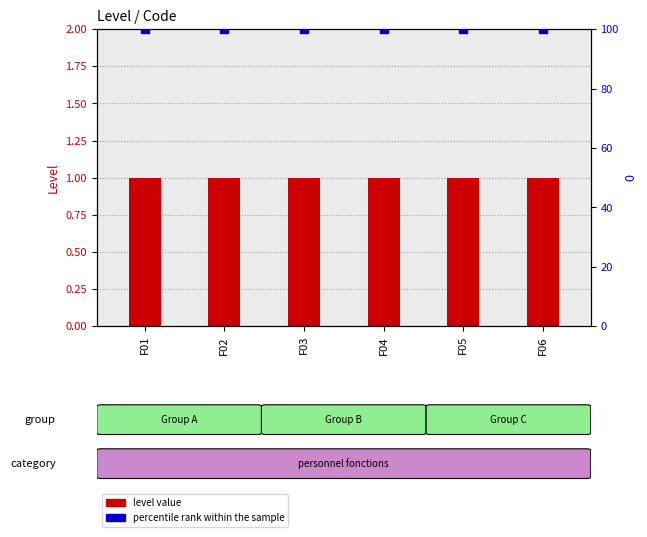

At which category is the sum across all series the highest?

F01